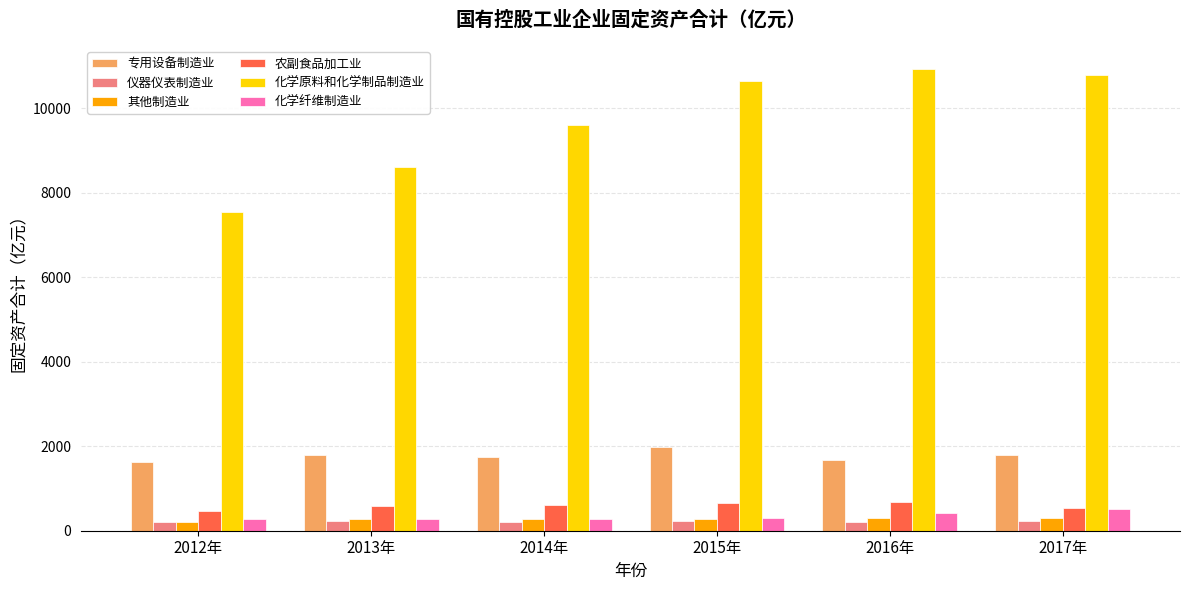

What is the total value across all series at 2014年?

12755.2